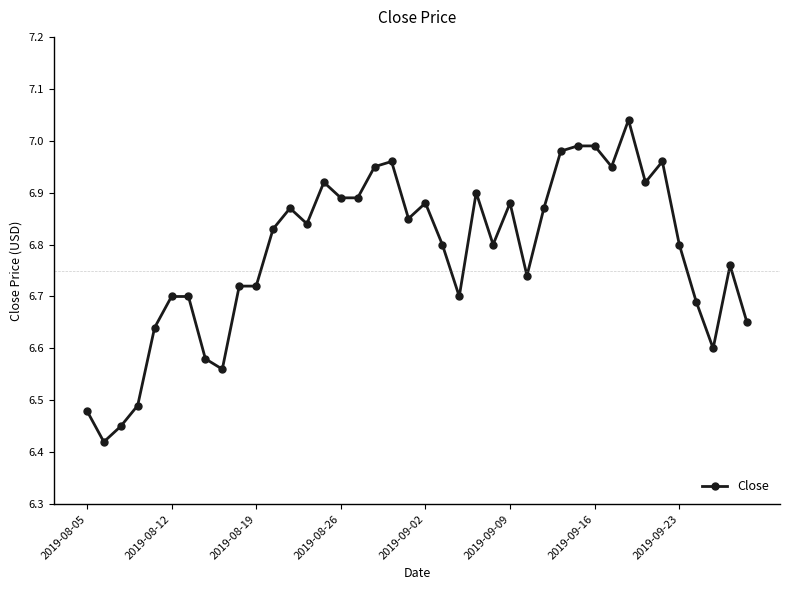

What is the sum of all values?

271.4